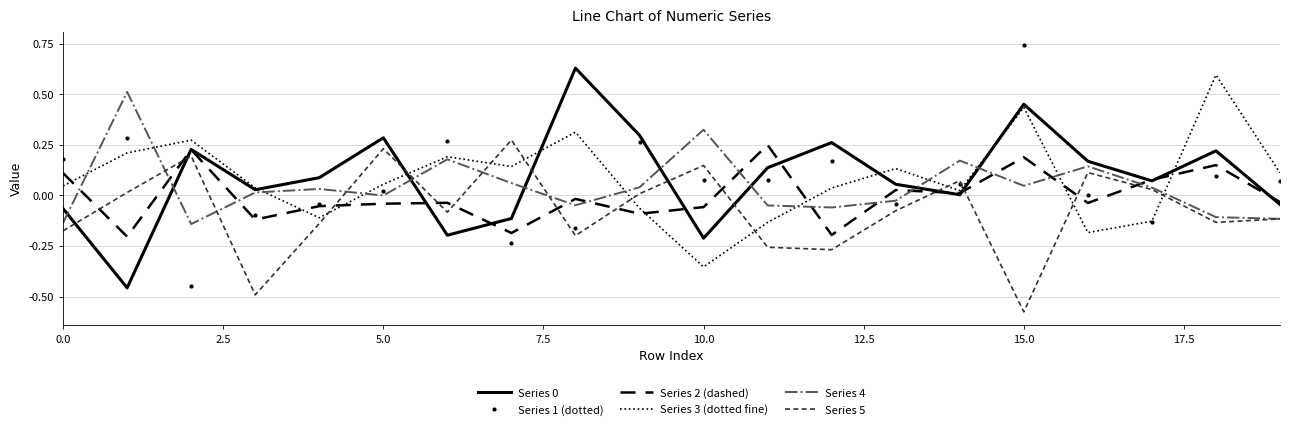

At which category does the chart reach its peak across all series?

15.0